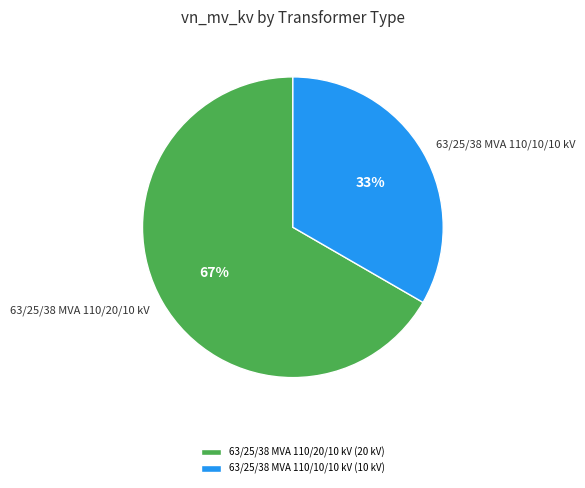

True or false: 63/25/38 MVA 110/20/10 kV accounts for 74% of the total.

False